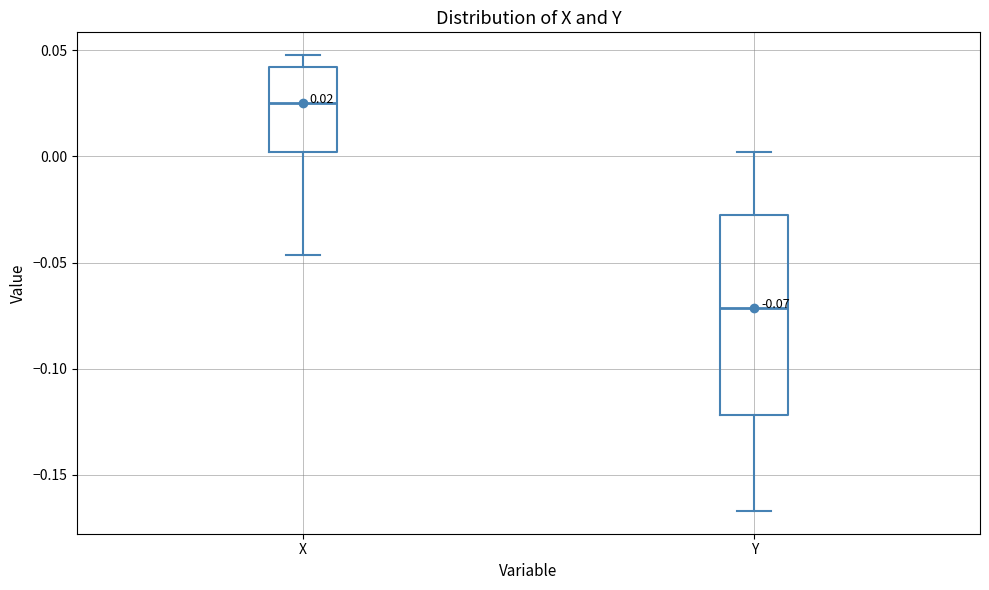

Which box's median line is the lowest?

Y